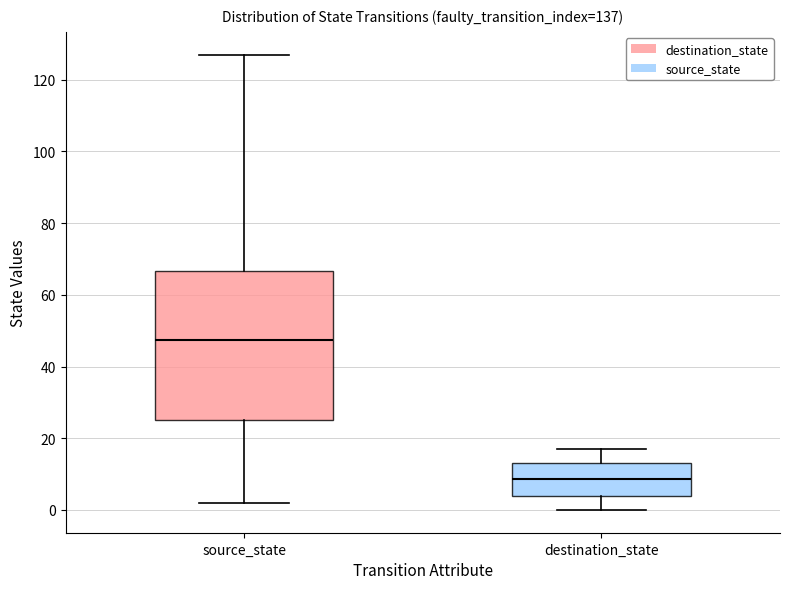

Which box's median line is the highest?

source_state